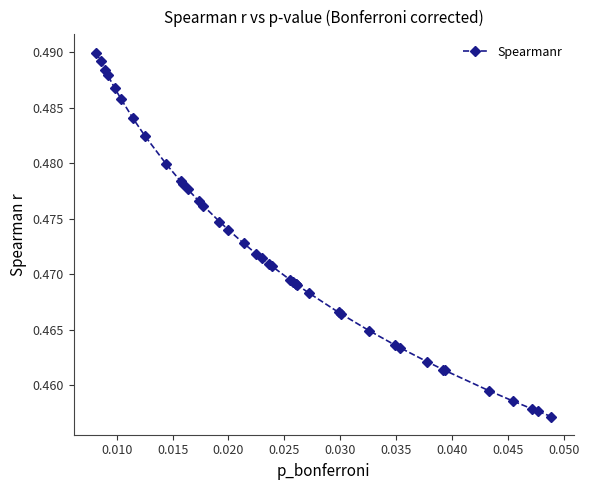

Does the chart display data point markers on the line(s)?

Yes